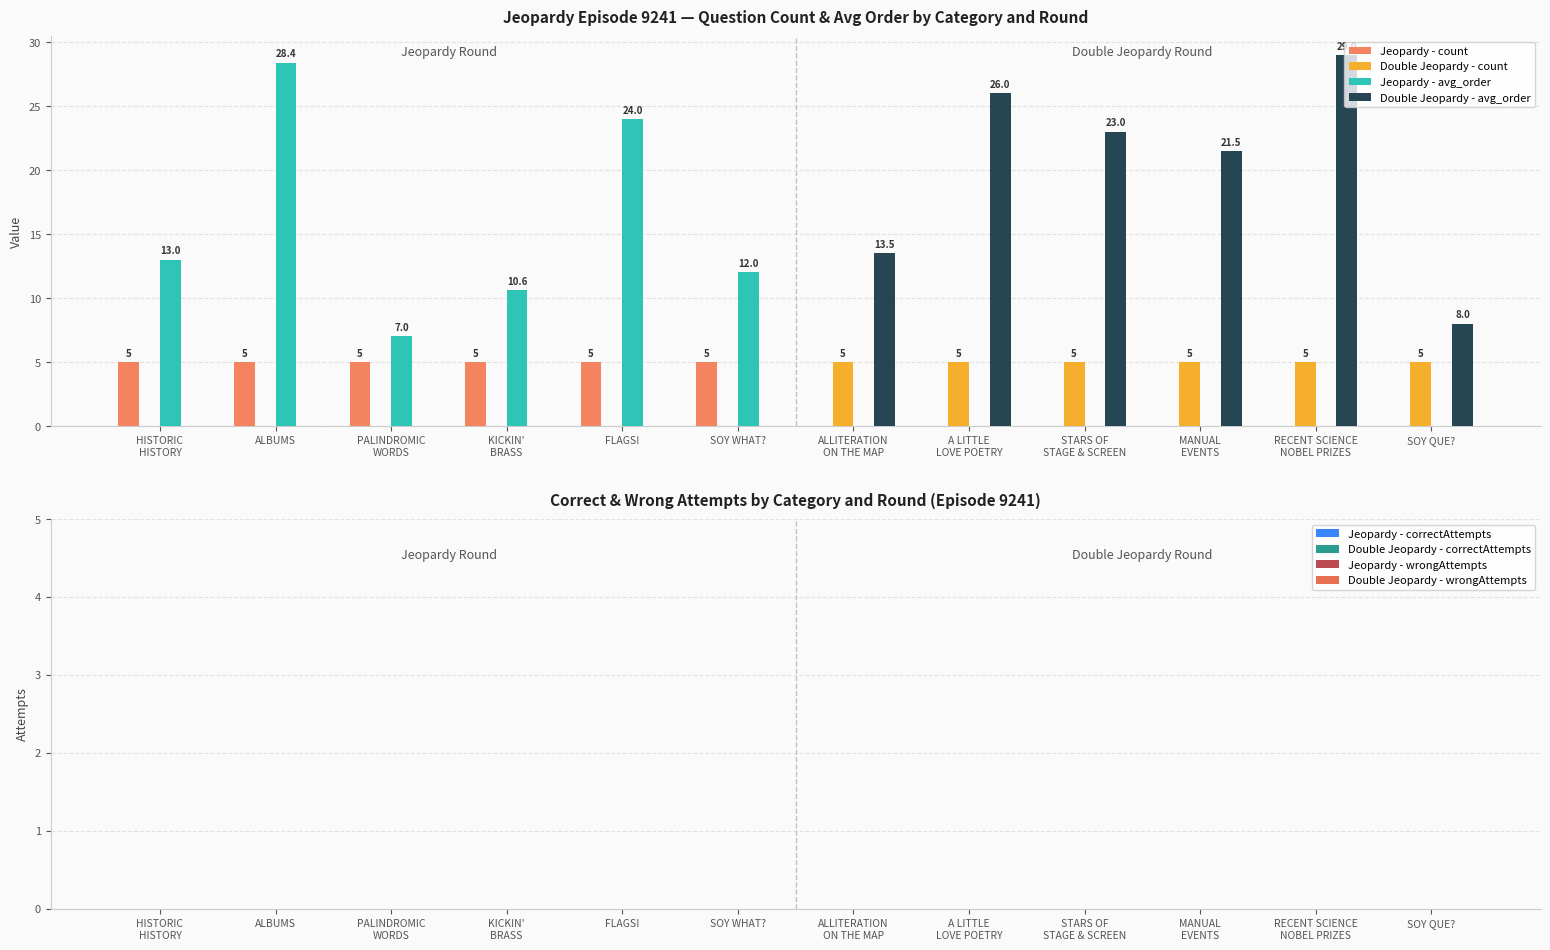

Which series has the largest total across all categories?

Double Jeopardy - avg_order